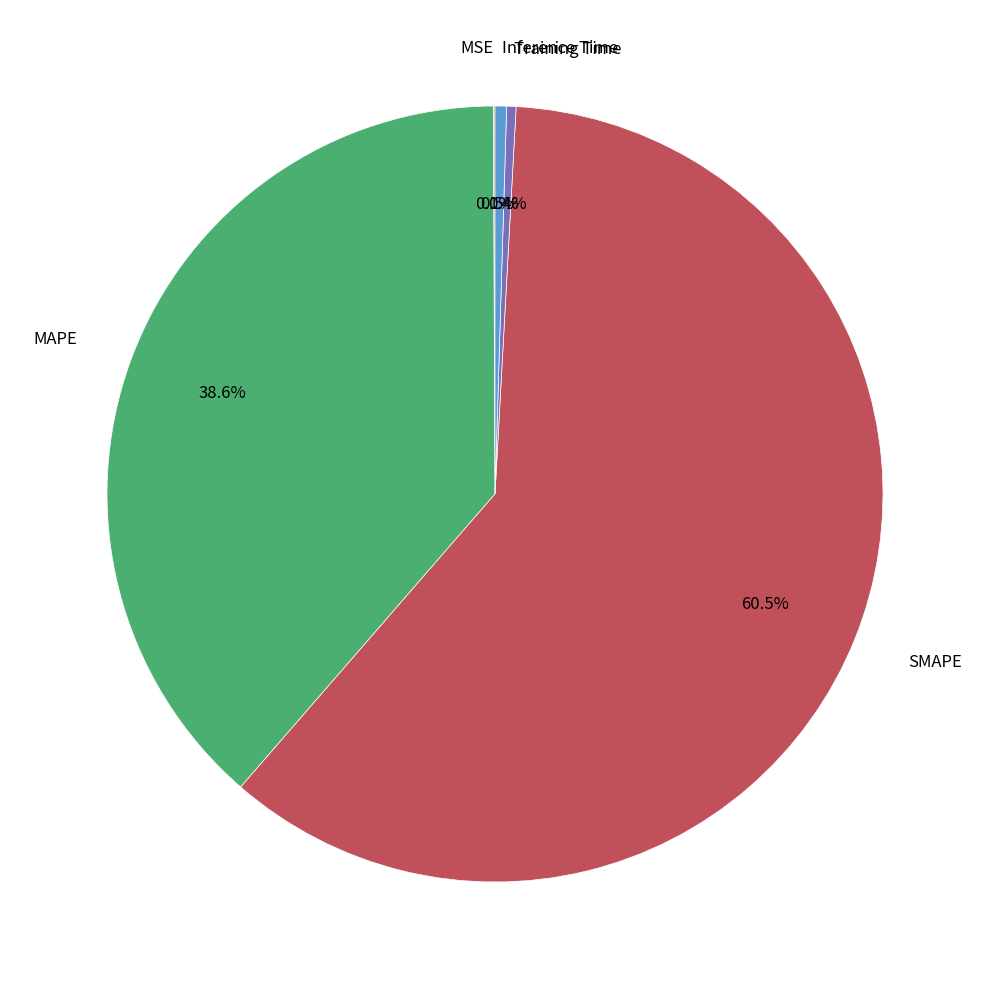

The Training Time slice represents 15% of the pie. True or false?

False